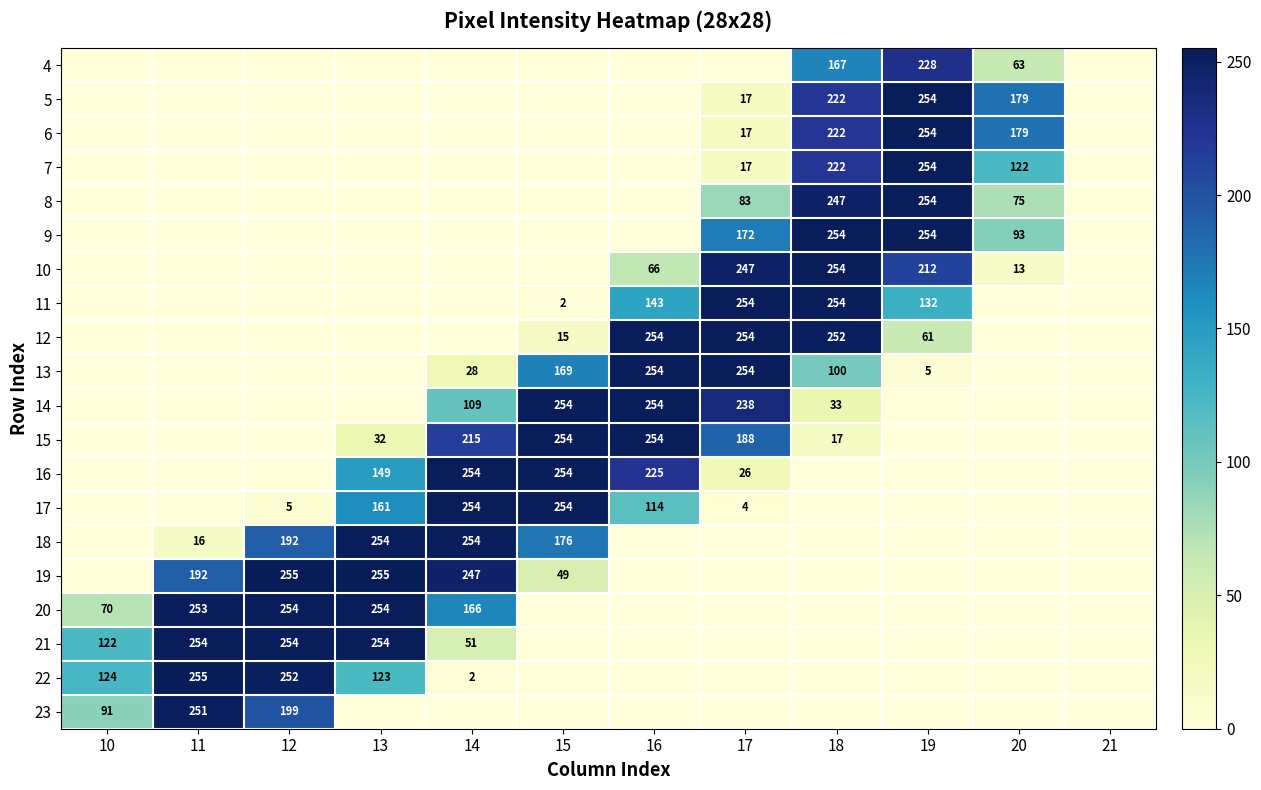

Between 13 and 20, which is larger?

20